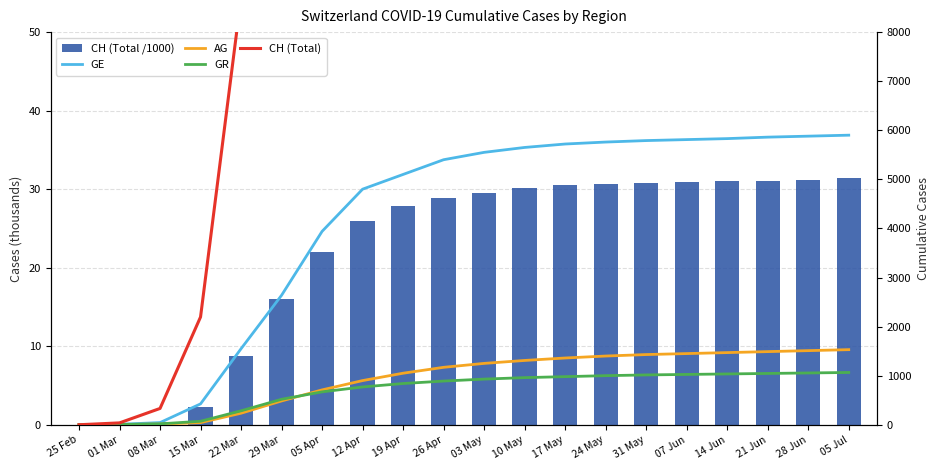

List the labels in order of GE value, smallest first.

25 Feb, 01 Mar, 08 Mar, 15 Mar, 22 Mar, 29 Mar, 05 Apr, 12 Apr, 19 Apr, 26 Apr, 03 May, 10 May, 17 May, 24 May, 31 May, 07 Jun, 14 Jun, 21 Jun, 28 Jun, 05 Jul